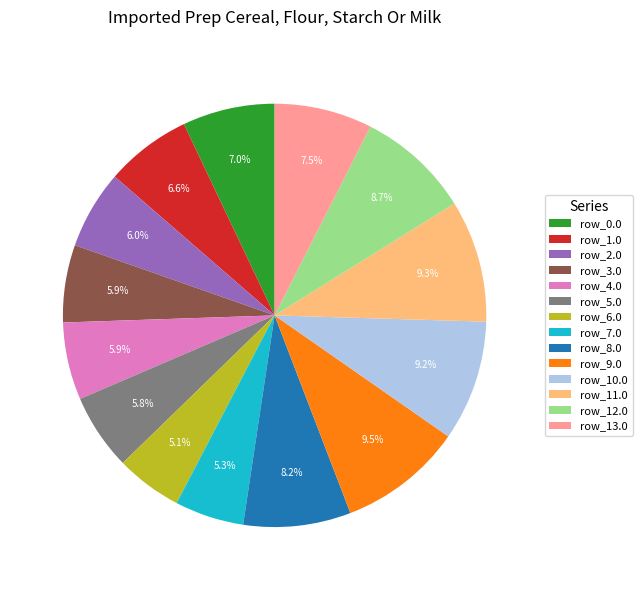

The row_8.0 slice represents 1% of the pie. True or false?

False